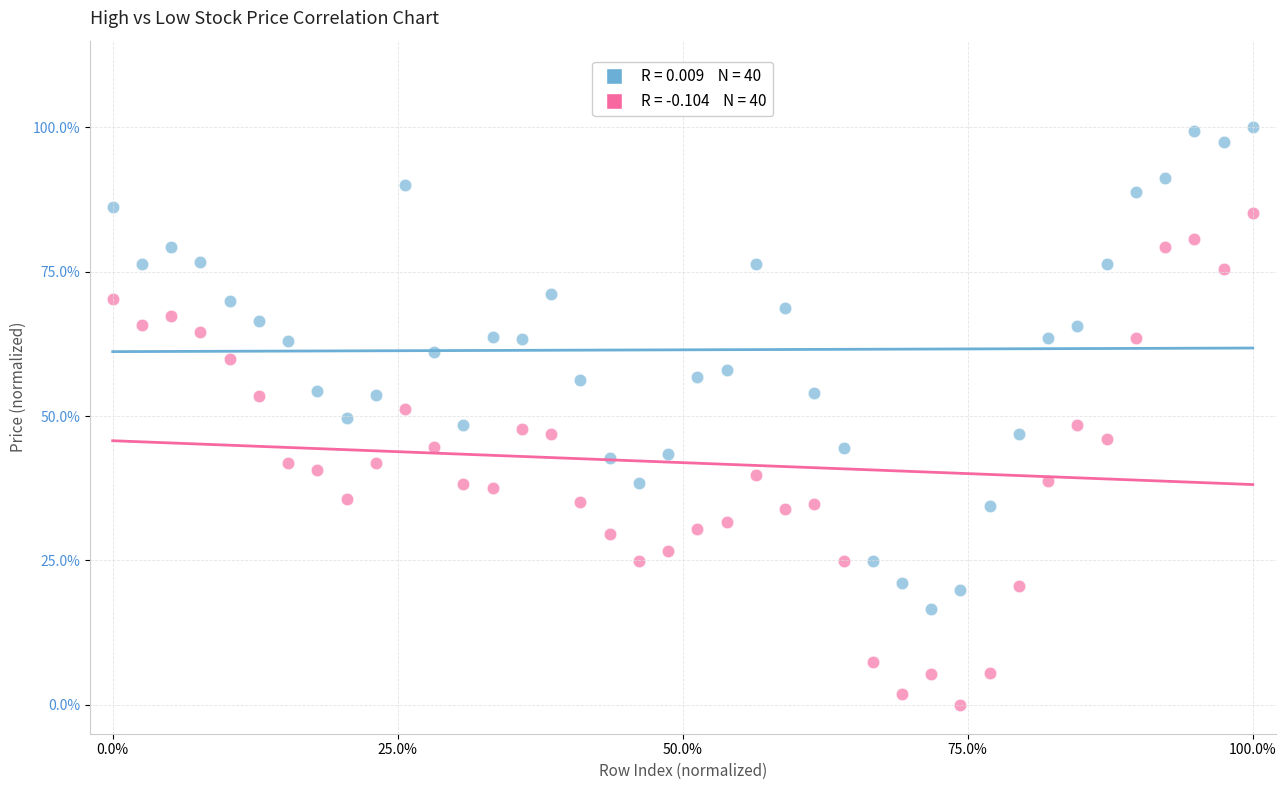

Across all data points, what is the range of X values (max minus min)?

100.0